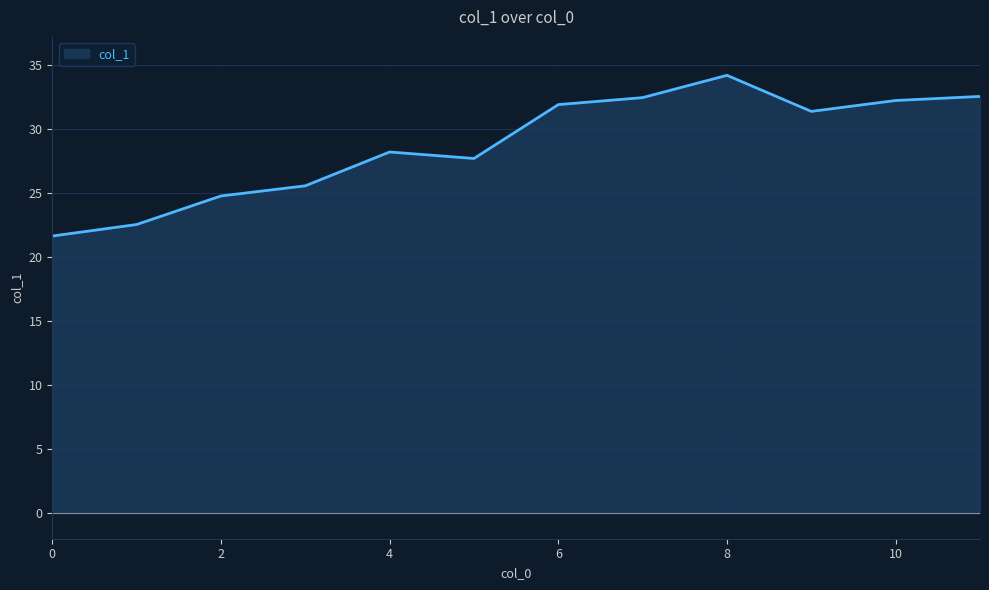

What is the smallest value displayed?

21.6